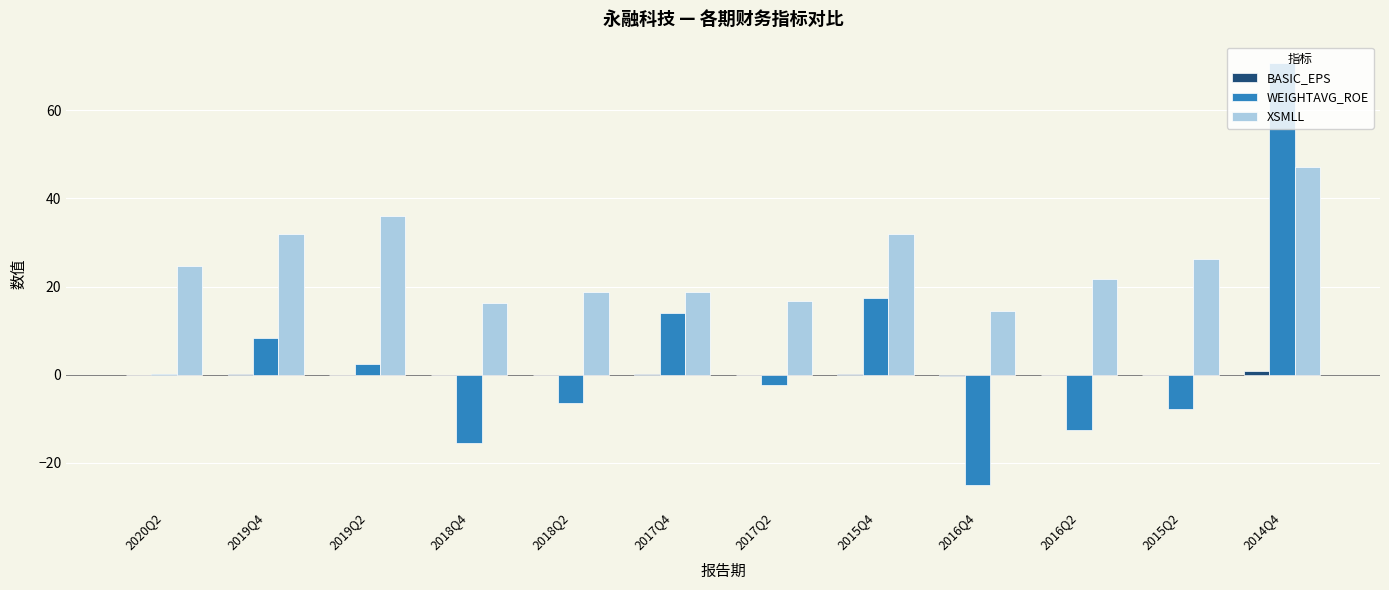

Is it true that WEIGHTAVG_ROE equals 45.1 at 2014Q4?

False